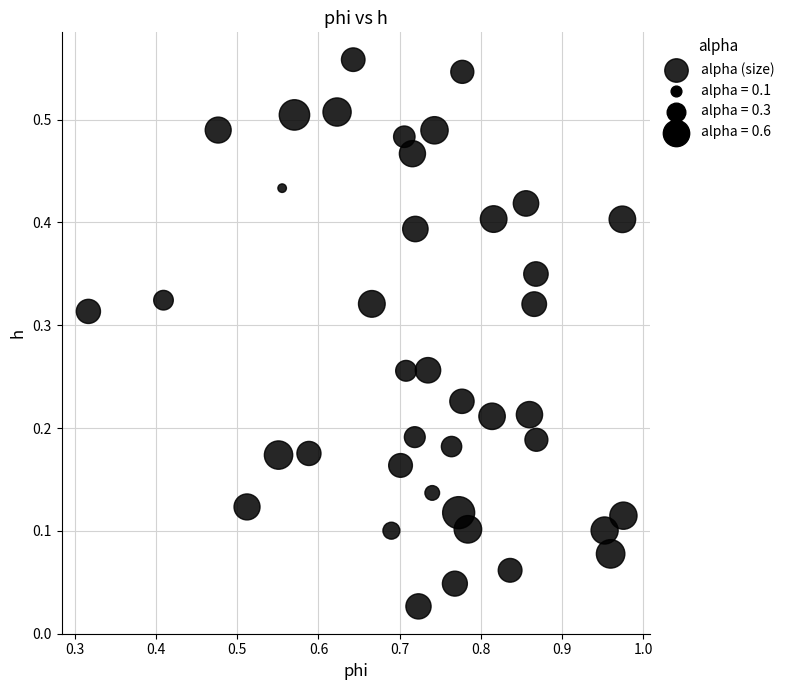

What is the range of X values (max minus min)?

0.7